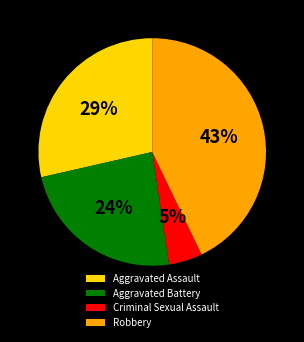

True or false: Robbery accounts for 50% of the total.

False